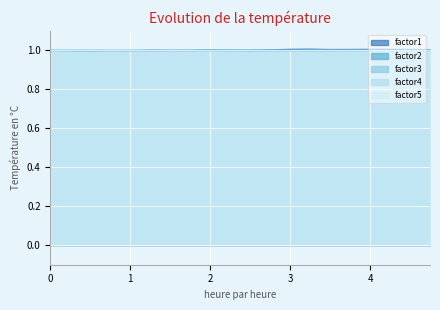

What are all the series names shown in the legend?

factor1, factor2, factor3, factor4, factor5